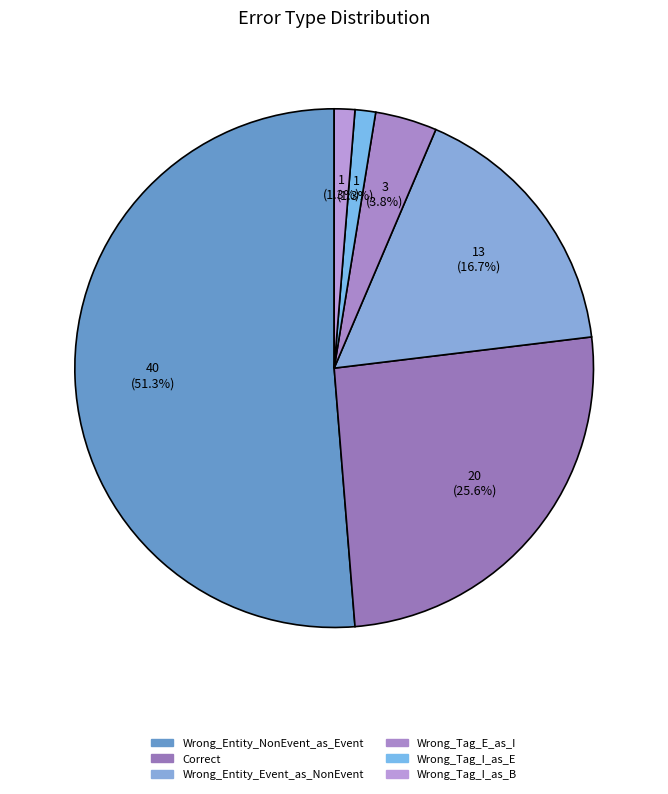

To the nearest percent, what percentage of the pie is Wrong_Tag_E_as_I?

4%